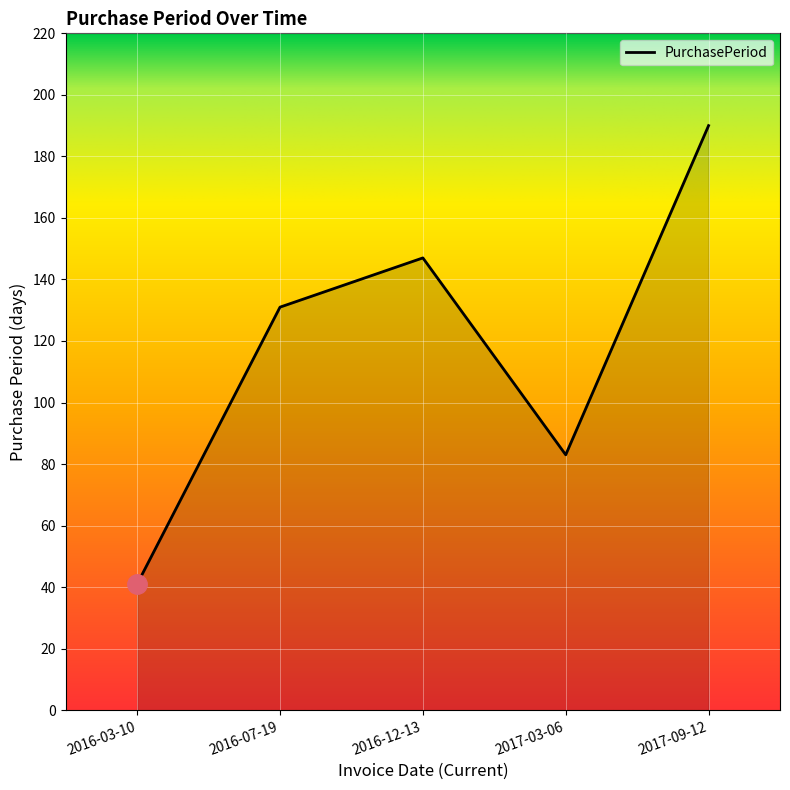

Reading left to right, list all the values displayed in this chart.

2016-03-10=41	2016-07-19=131	2016-12-13=147	2017-03-06=83	2017-09-12=190